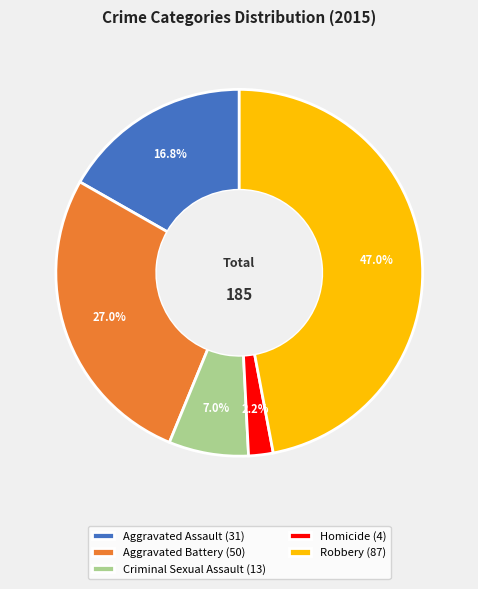

Which category has the smallest portion of the pie?

Homicide